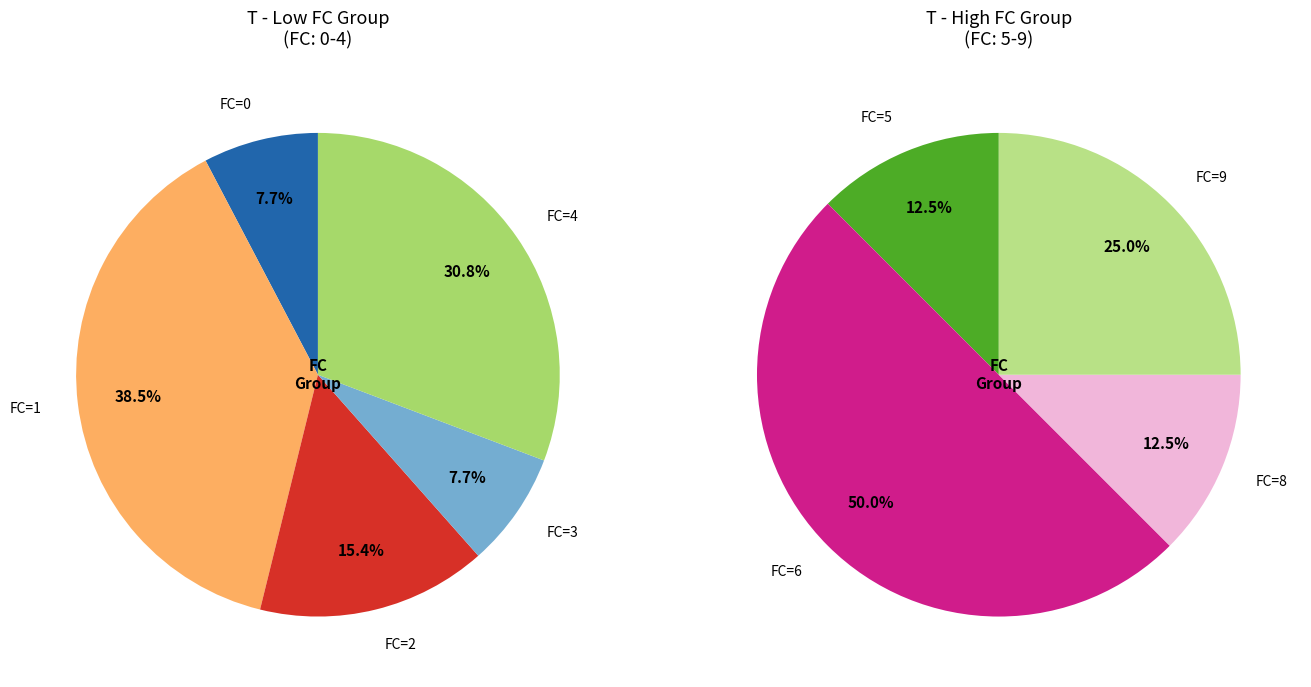

Rank the categories by value from highest to lowest.

FC=1, FC=4, FC=6, FC=2, FC=9, FC=0, FC=3, FC=5, FC=8